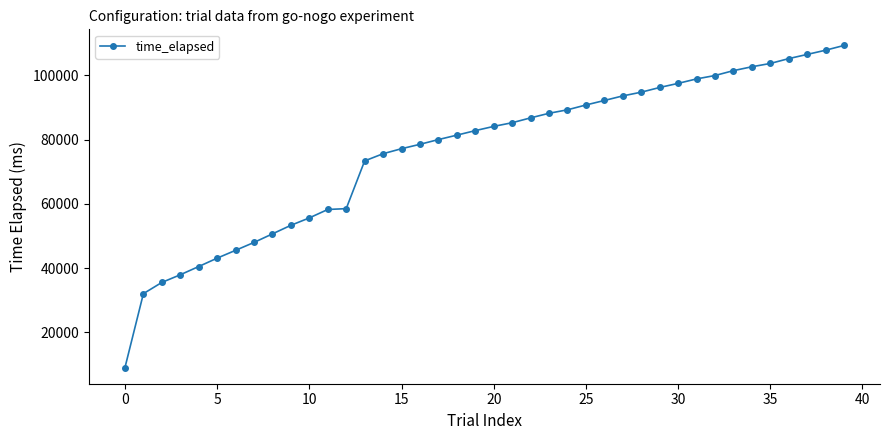

What is the difference between the maximum and minimum values?

100272